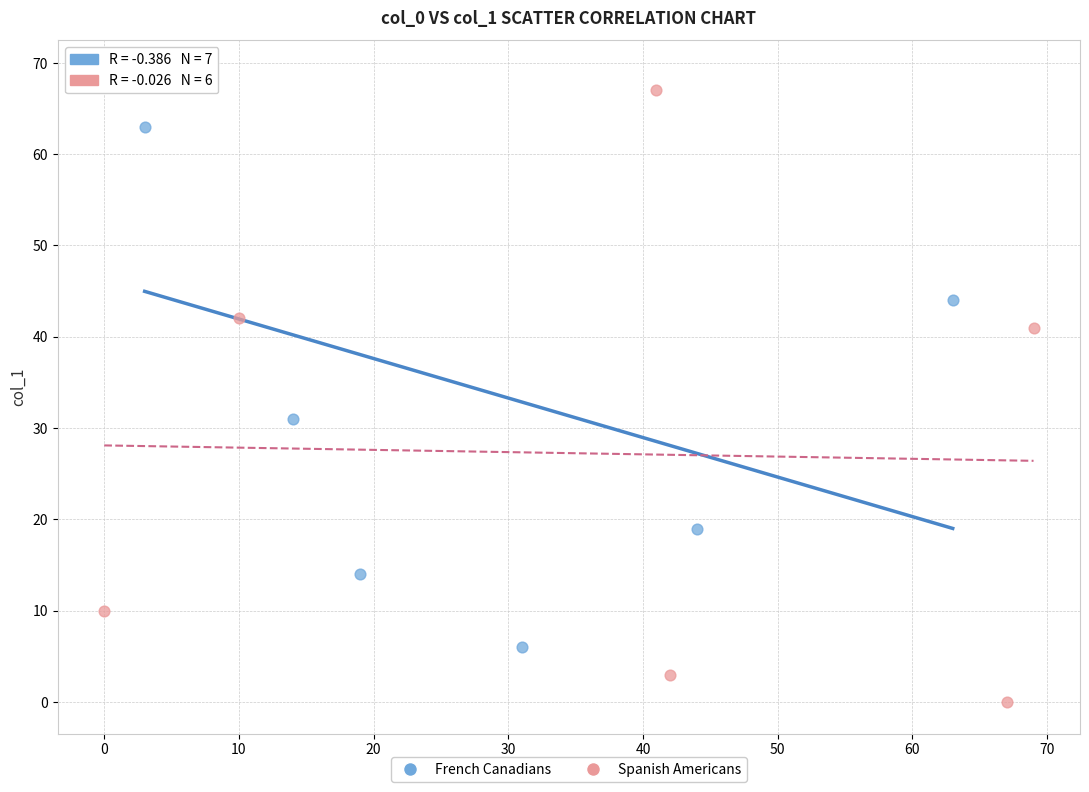

Which series reaches the minimum Y coordinate?

Spanish Americans